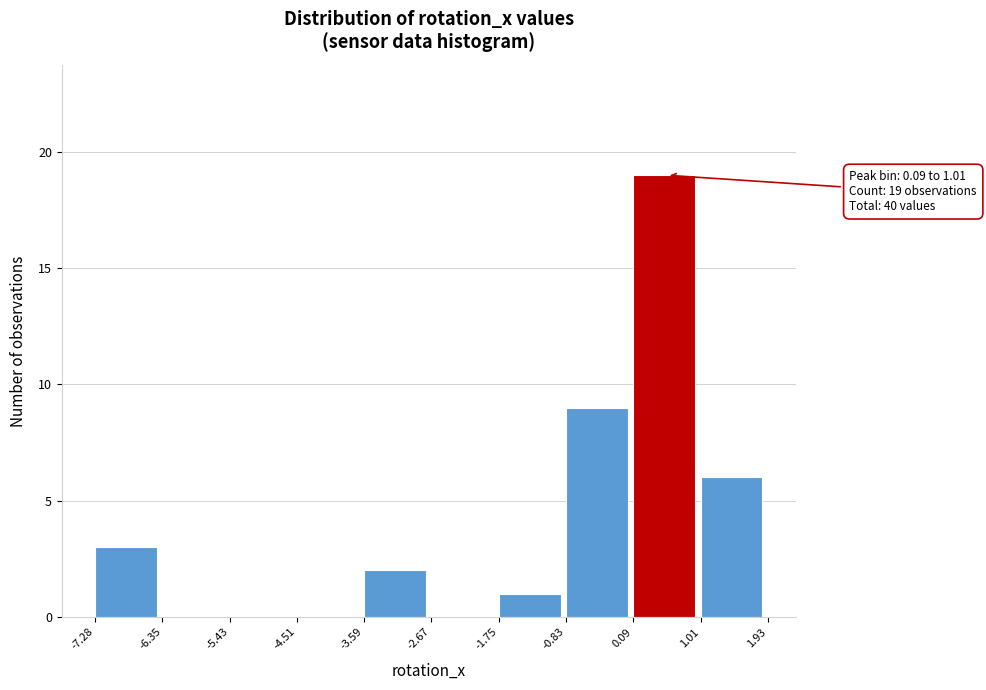

Over which range of the x-axis is the bar tallest?

0.09 to 1.01